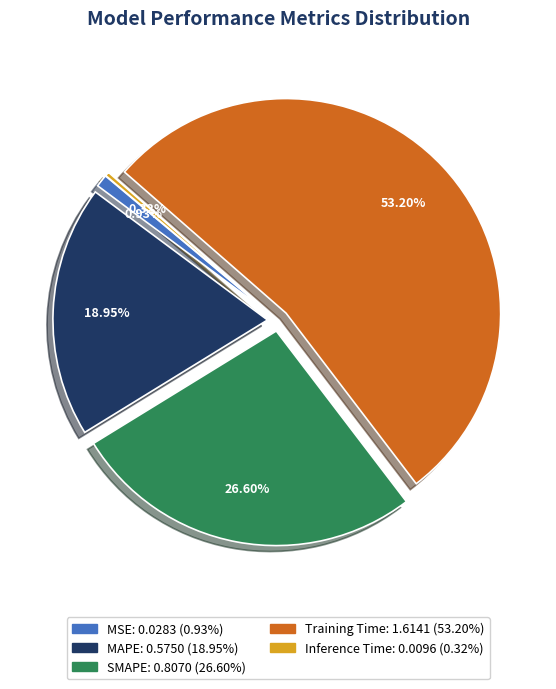

Between Training Time and MSE, which is larger?

Training Time